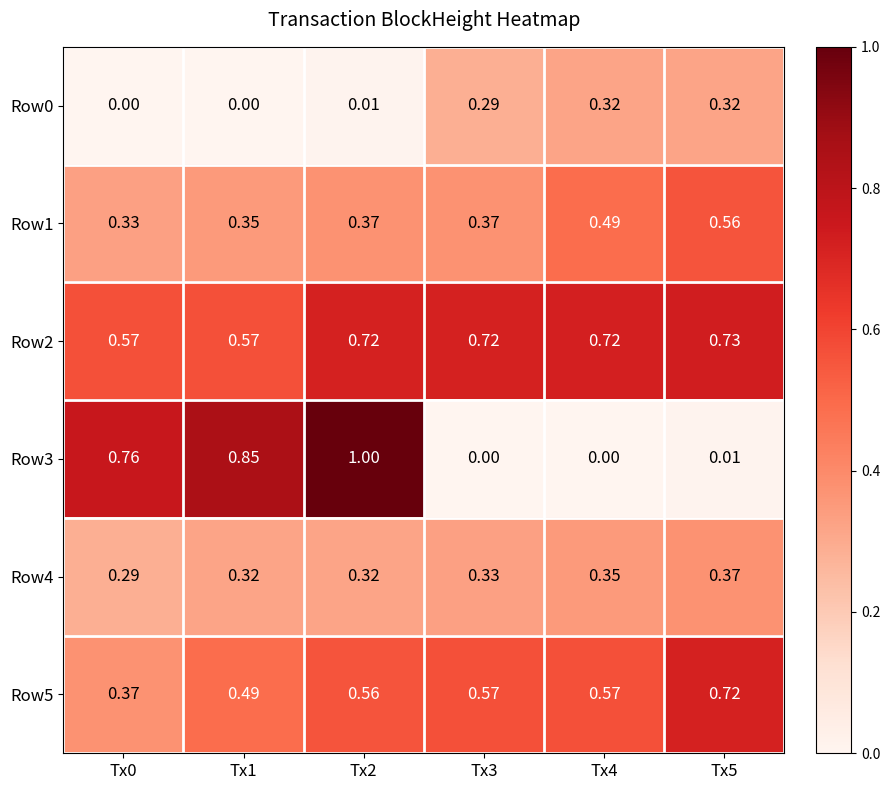

Is the value of Row0 at Tx4 greater than the value of Row2 at Tx1?

No